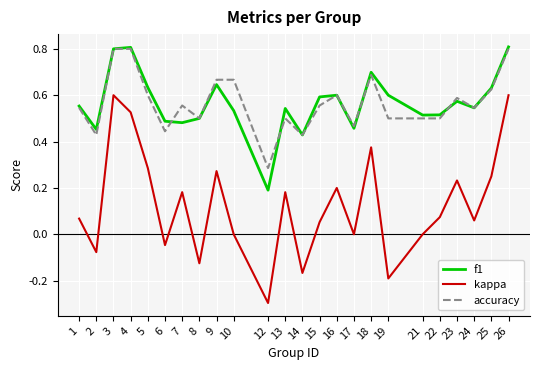

The kappa series shows 0.6 at 3. True or false?

True